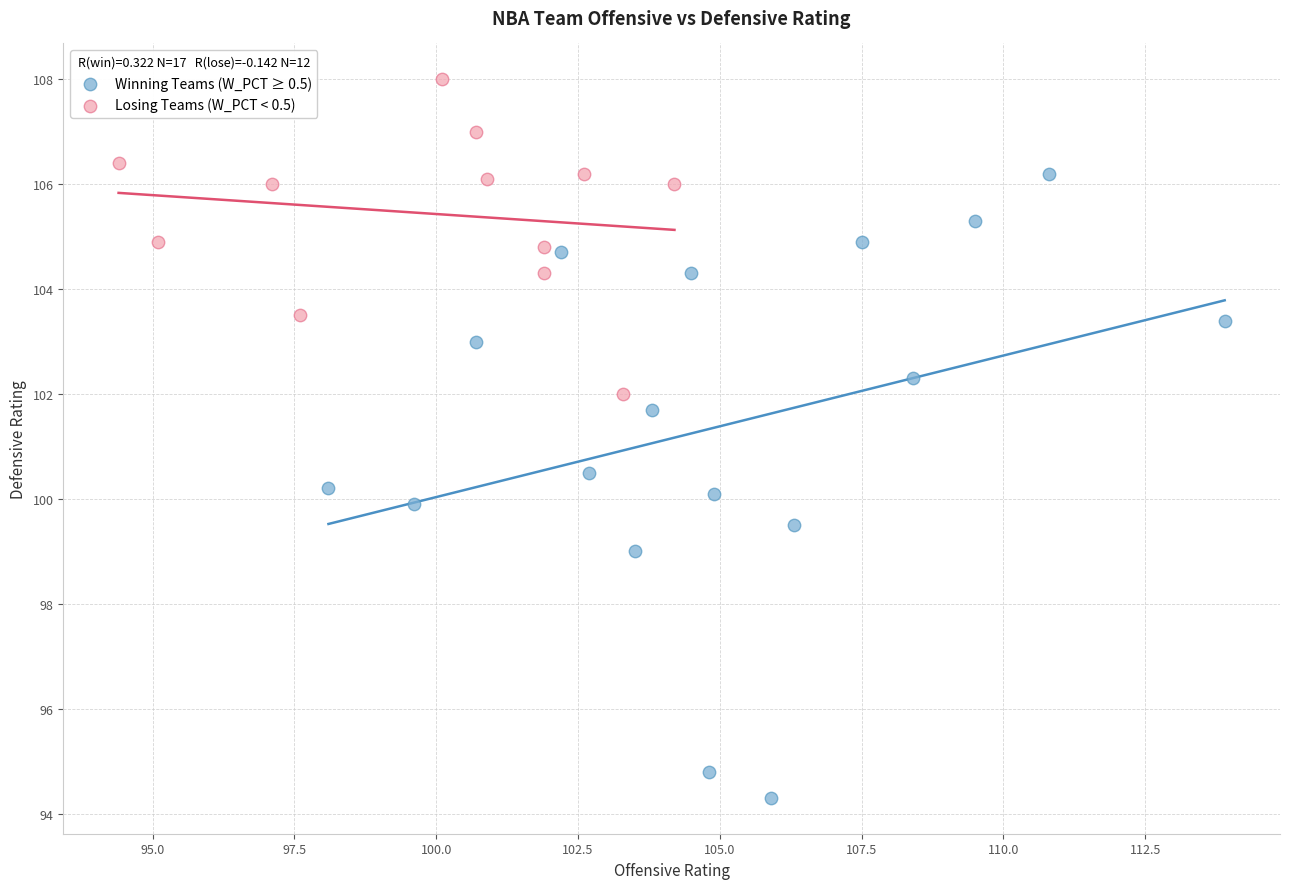

Which series contains the highest Y value?

Losing Teams (W_PCT < 0.5)